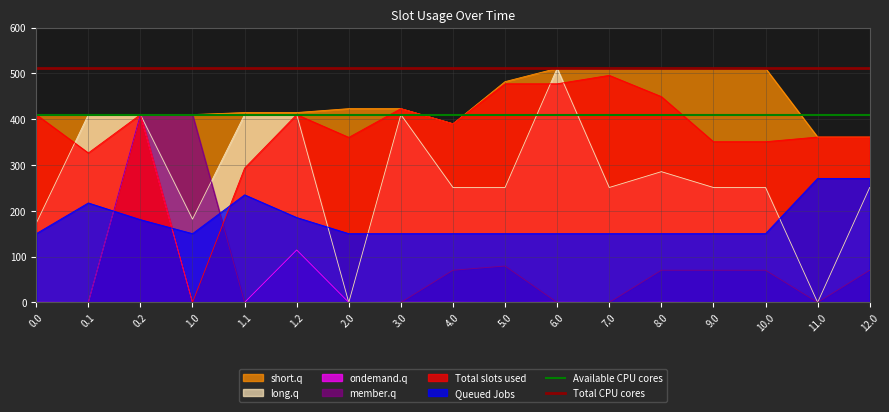

Is the value of short.q at 11.0 greater than the value of ondemand.q at 12.0?

Yes